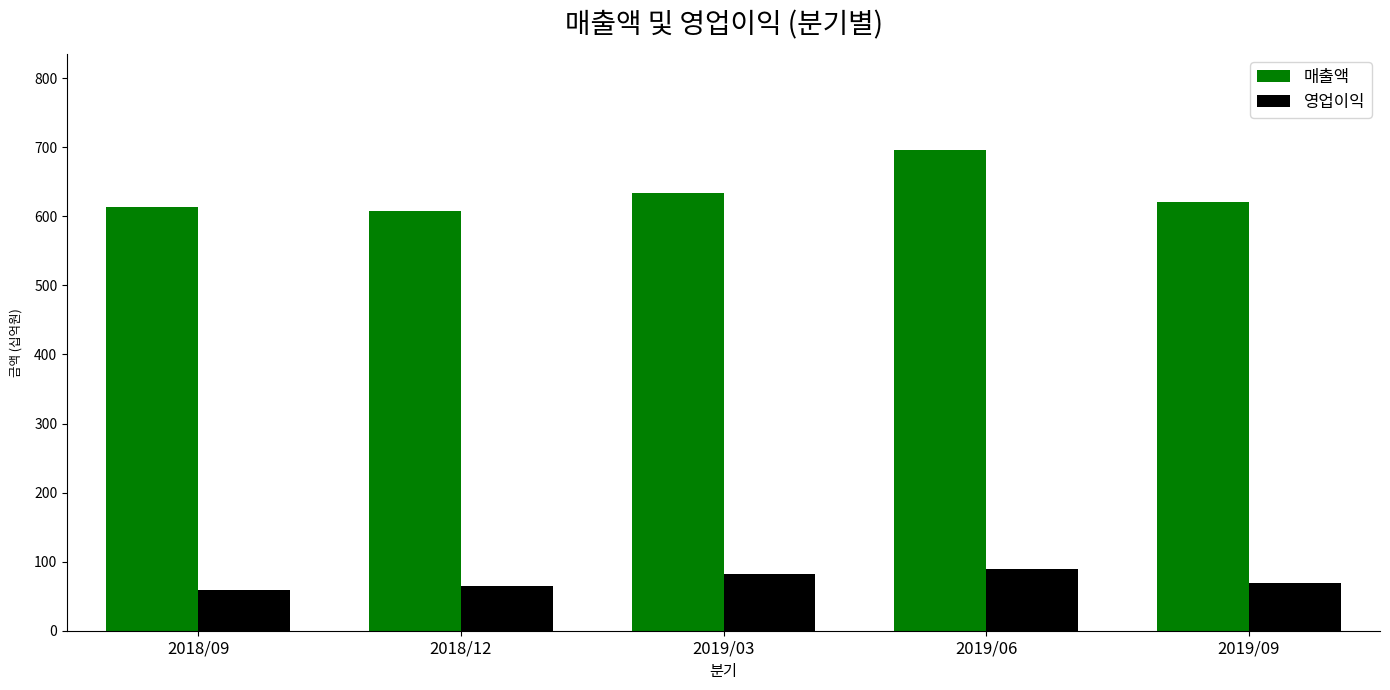

Rank the series by their maximum value, from lowest to highest.

영업이익, 매출액